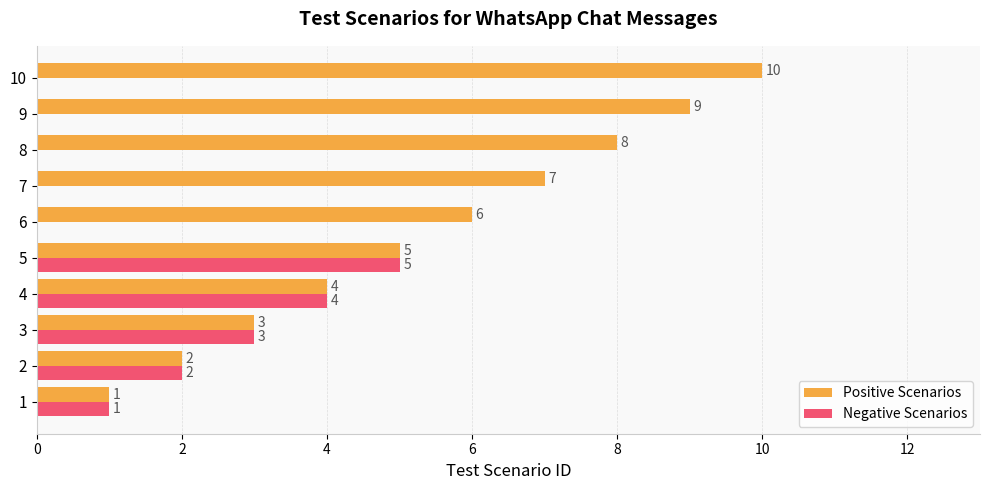

Which series has the largest total across all categories?

Positive Scenarios